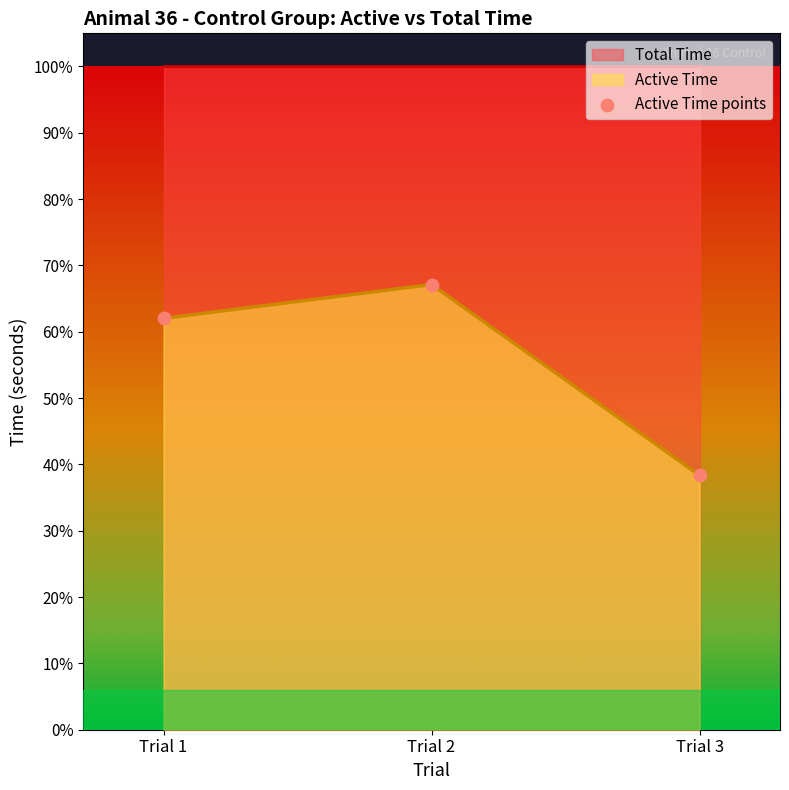

Which has a higher value, Trial 3 or Trial 1?

Trial 1